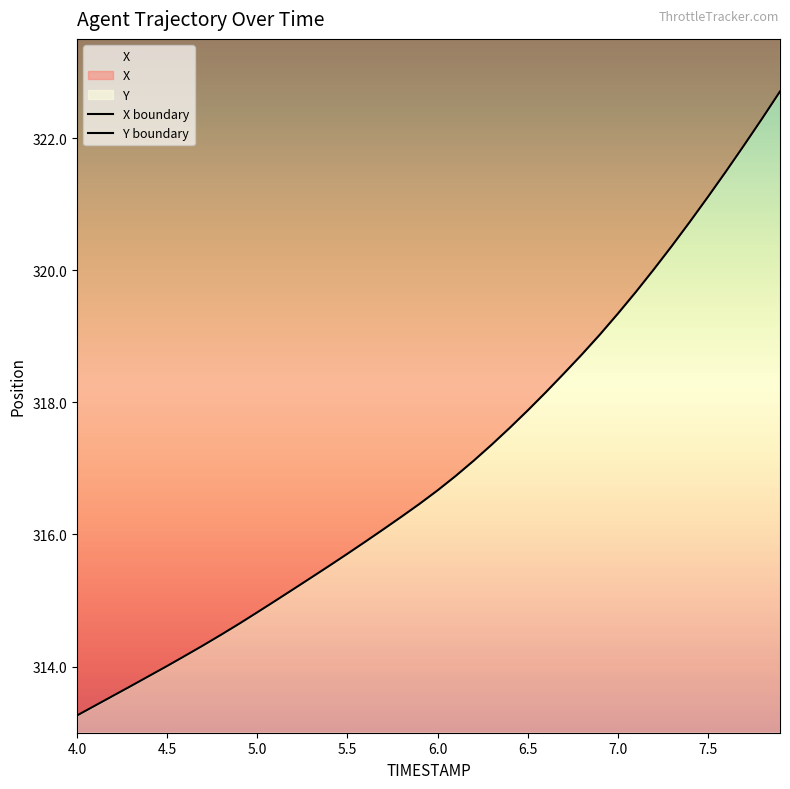

Which series has the largest range (max minus min)?

X boundary